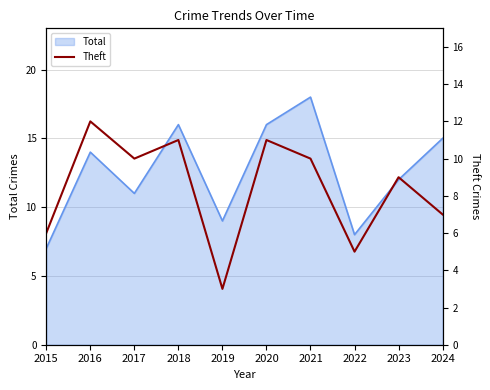

What is the lowest value of the Total series?

7